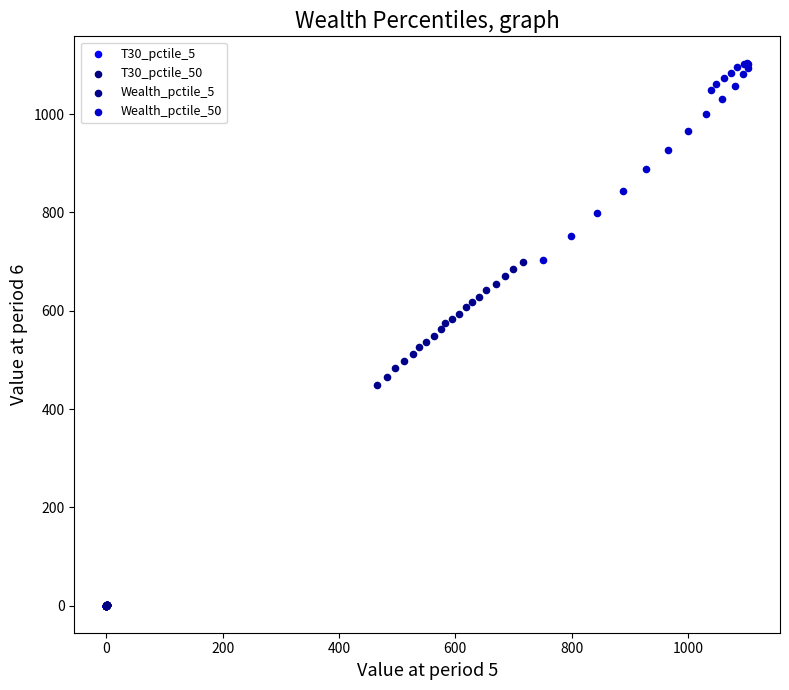

What are all the series names shown in the legend?

T30_pctile_5, T30_pctile_50, Wealth_pctile_5, Wealth_pctile_50